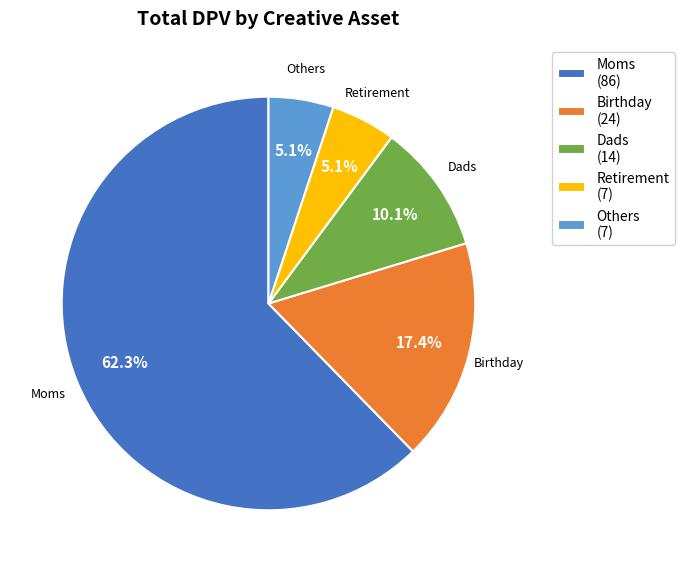

Which slice is the largest?

Moms (86)